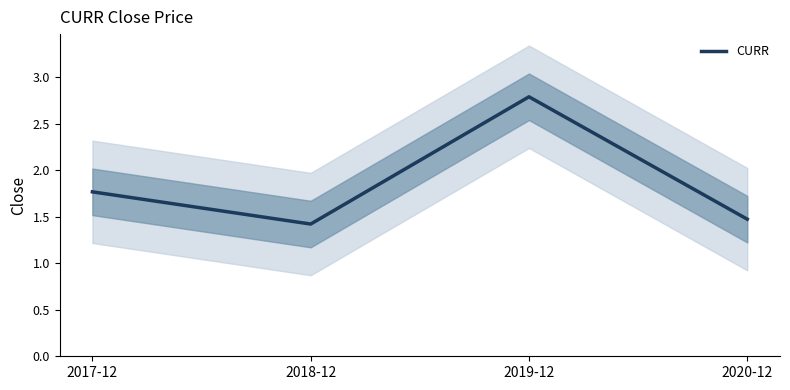

Which has a higher value, 2020-12 or 2018-12?

2020-12